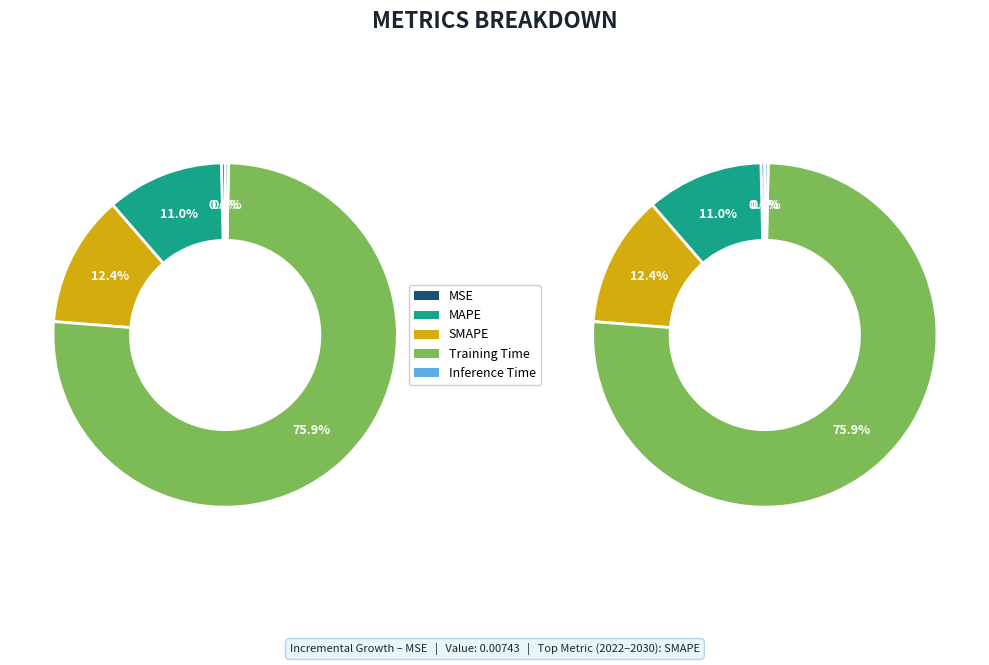

To the nearest percent, what is the difference between the MSE and MAPE slice percentages?

11%